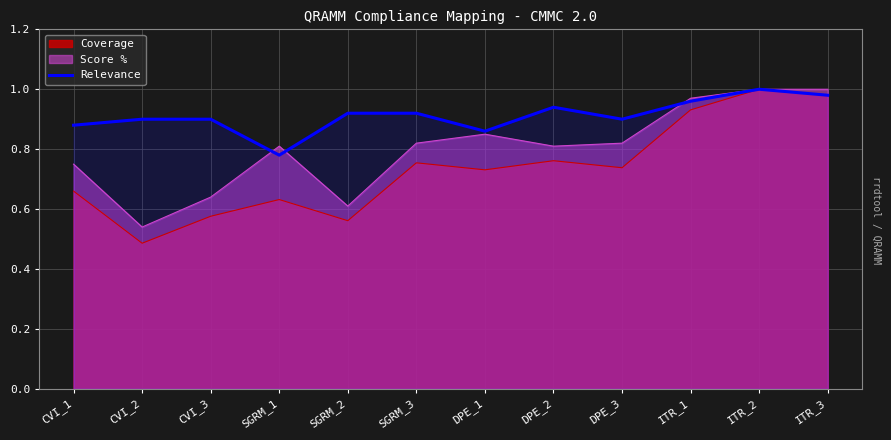

At CVI_2, list the series in order from smallest to largest.

Coverage, Score %, Relevance